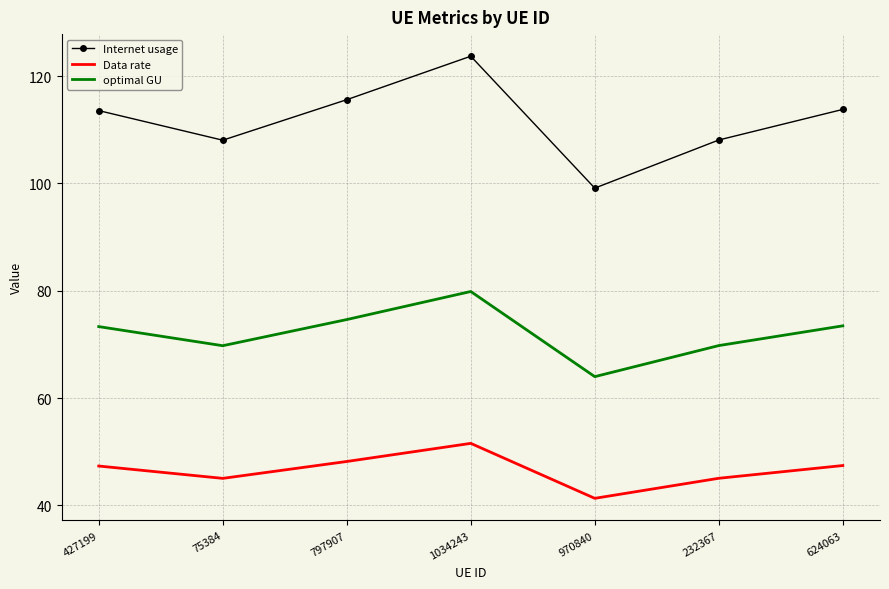

The value of optimal GU at 232367 is 96.3. True or false?

False